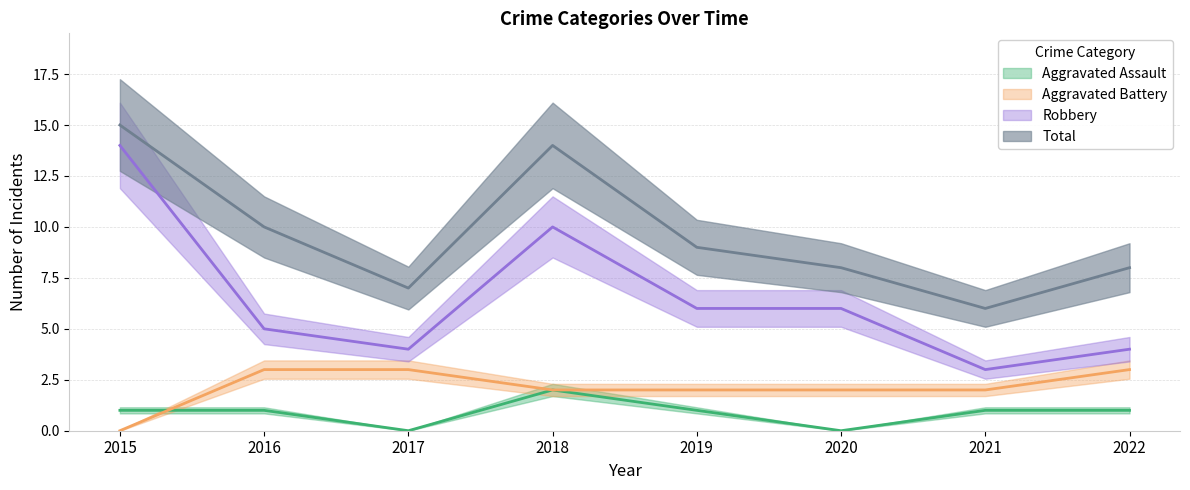

True or false: Total and Aggravated Battery intersect in this chart.

False